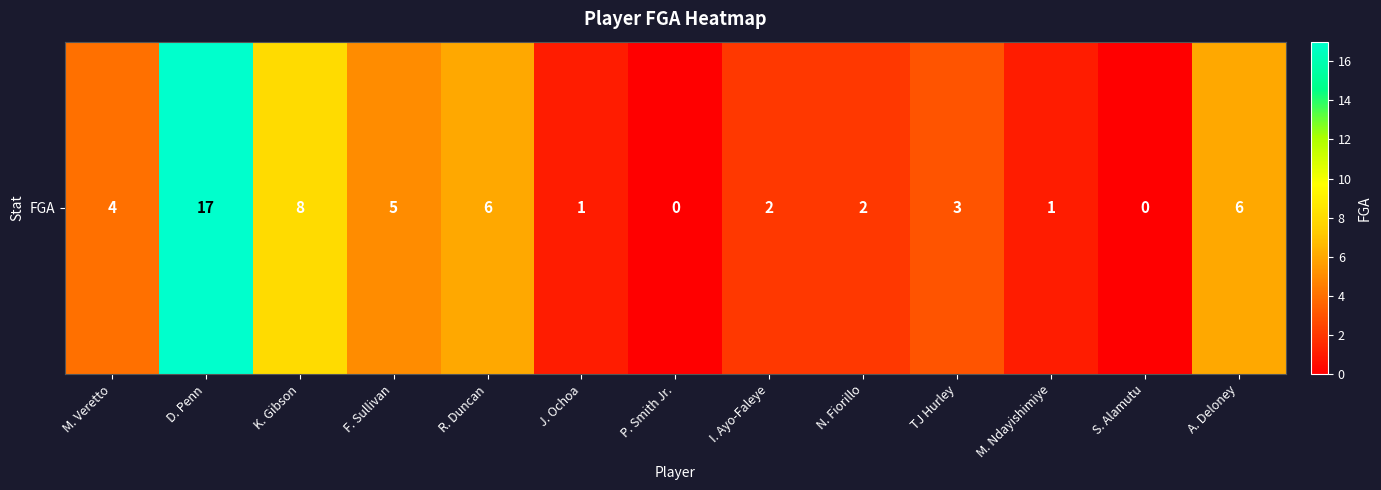

What value does the data have at F. Sullivan, to the nearest 5?

5